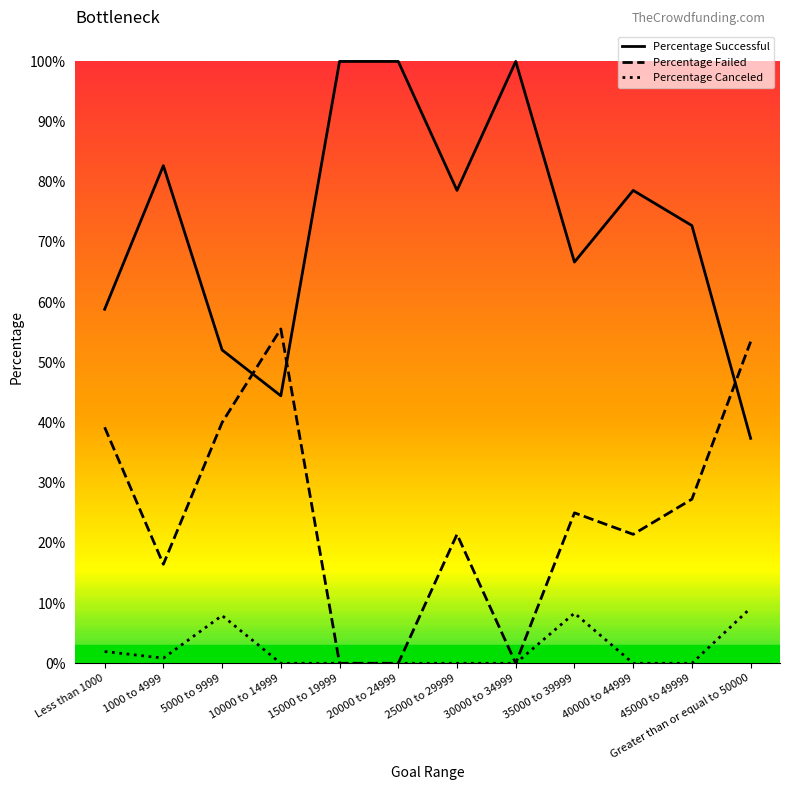

What is the approximate value of Percentage Successful at 35000 to 39999?

0.7